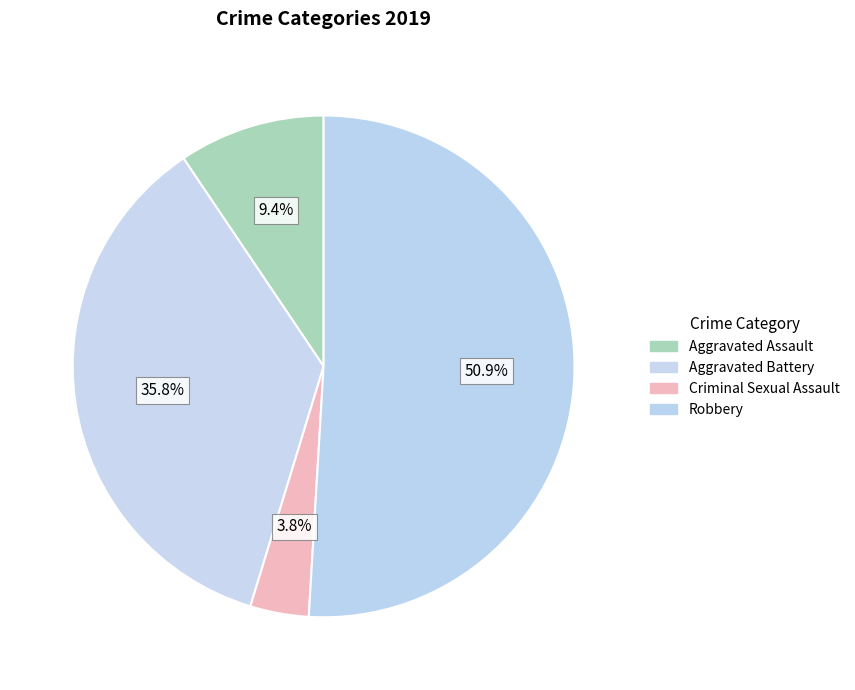

How many segments does this pie chart have?

4